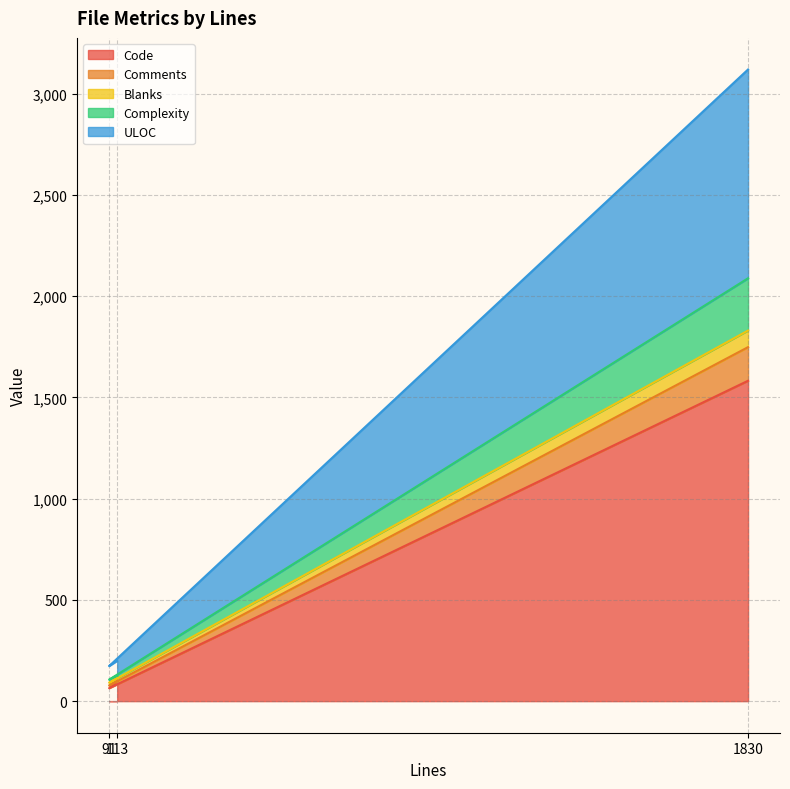

What is the maximum value for Code?

1582